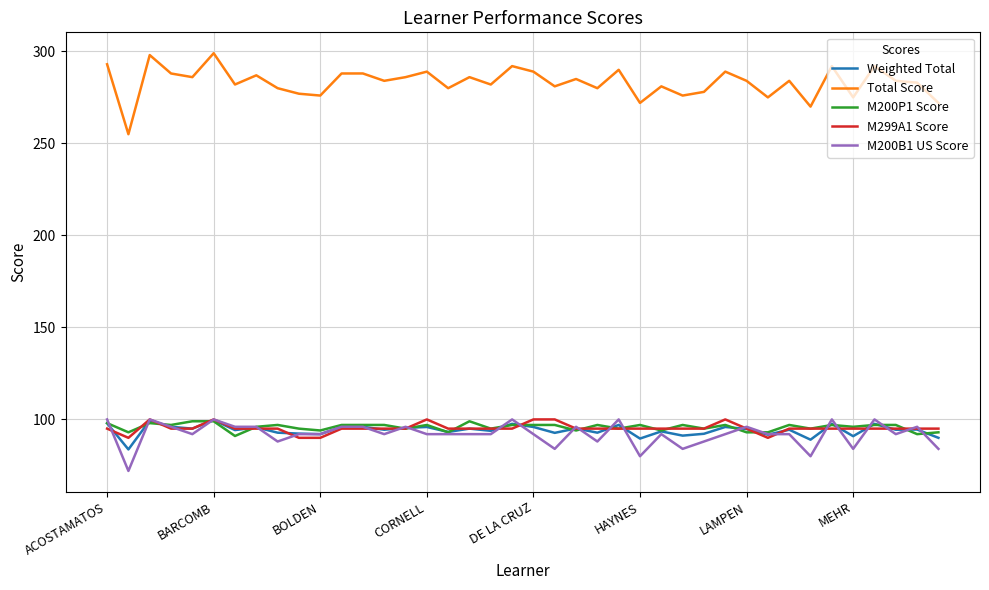

What are all the series names shown in the legend?

Weighted Total, Total Score, M200P1 Score, M299A1 Score, M200B1 US Score